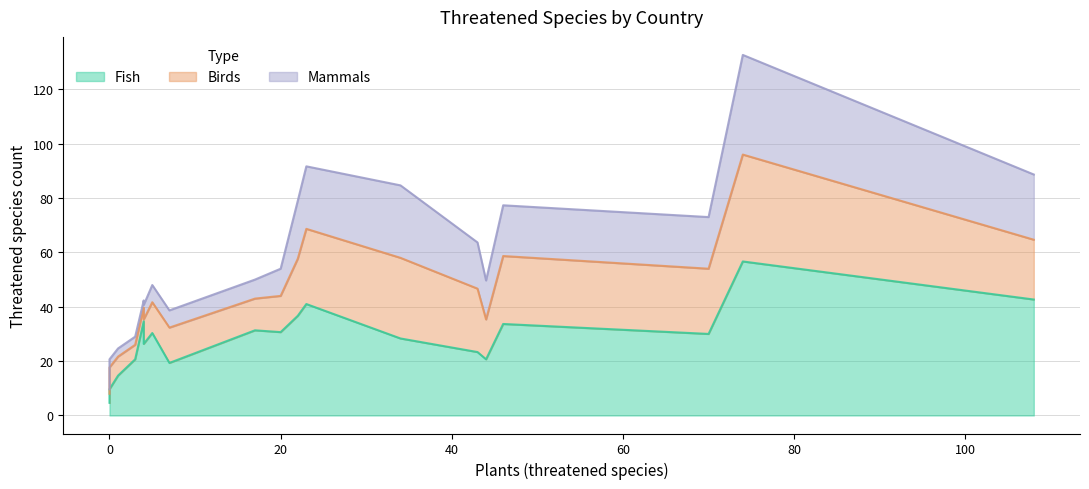

Which series has the widest spread of values?

Fish